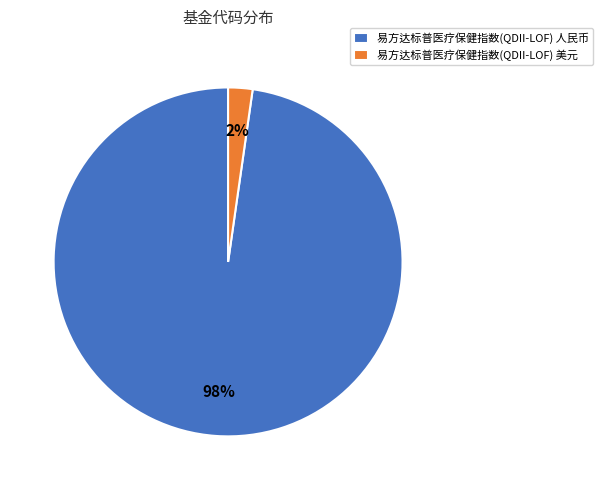

The 易方达标普医疗保健指数(QDII-LOF) 人民币 slice represents 98% of the pie. True or false?

True